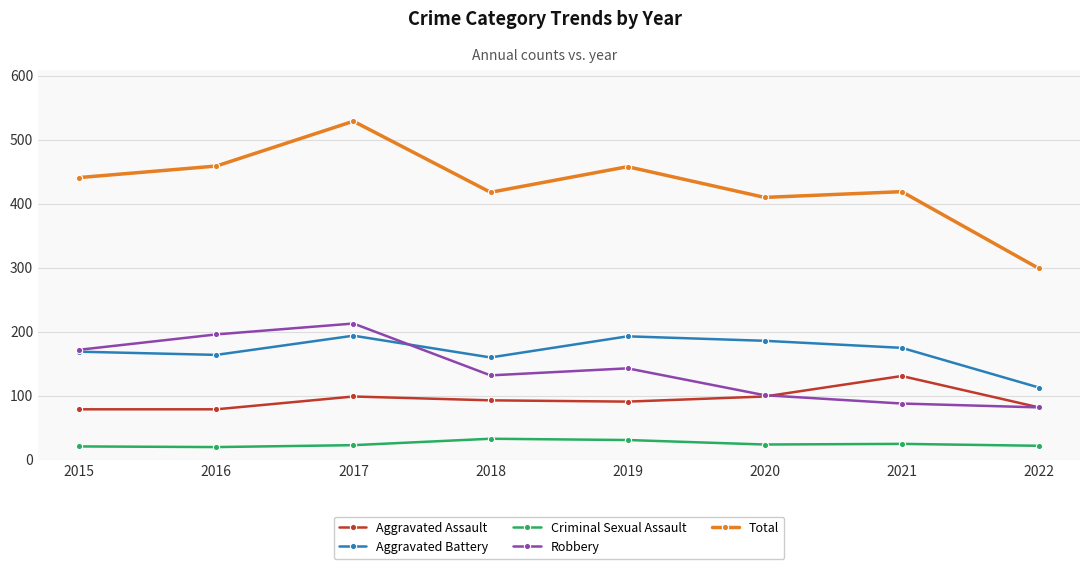

What is the average value of the Aggravated Assault series?

94